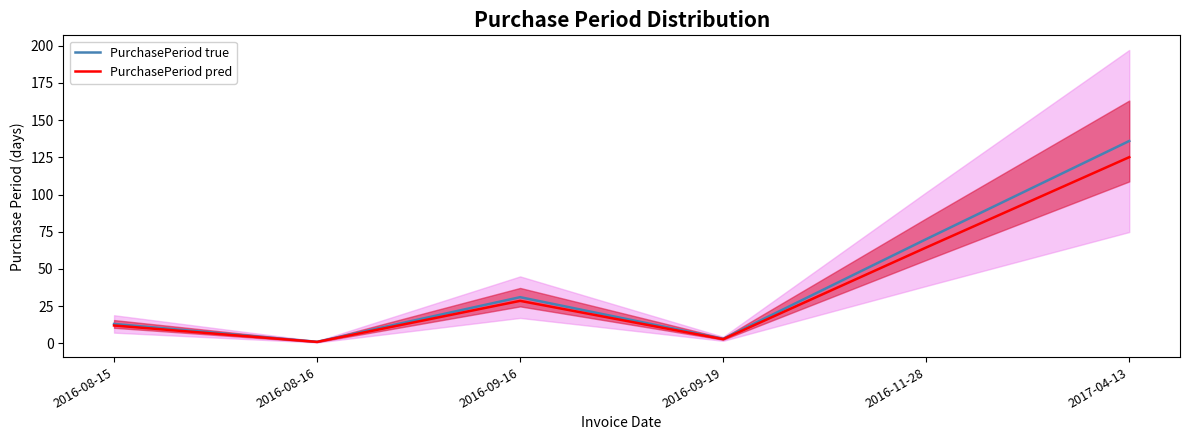

What is the minimum value for PurchasePeriod true?

1.0